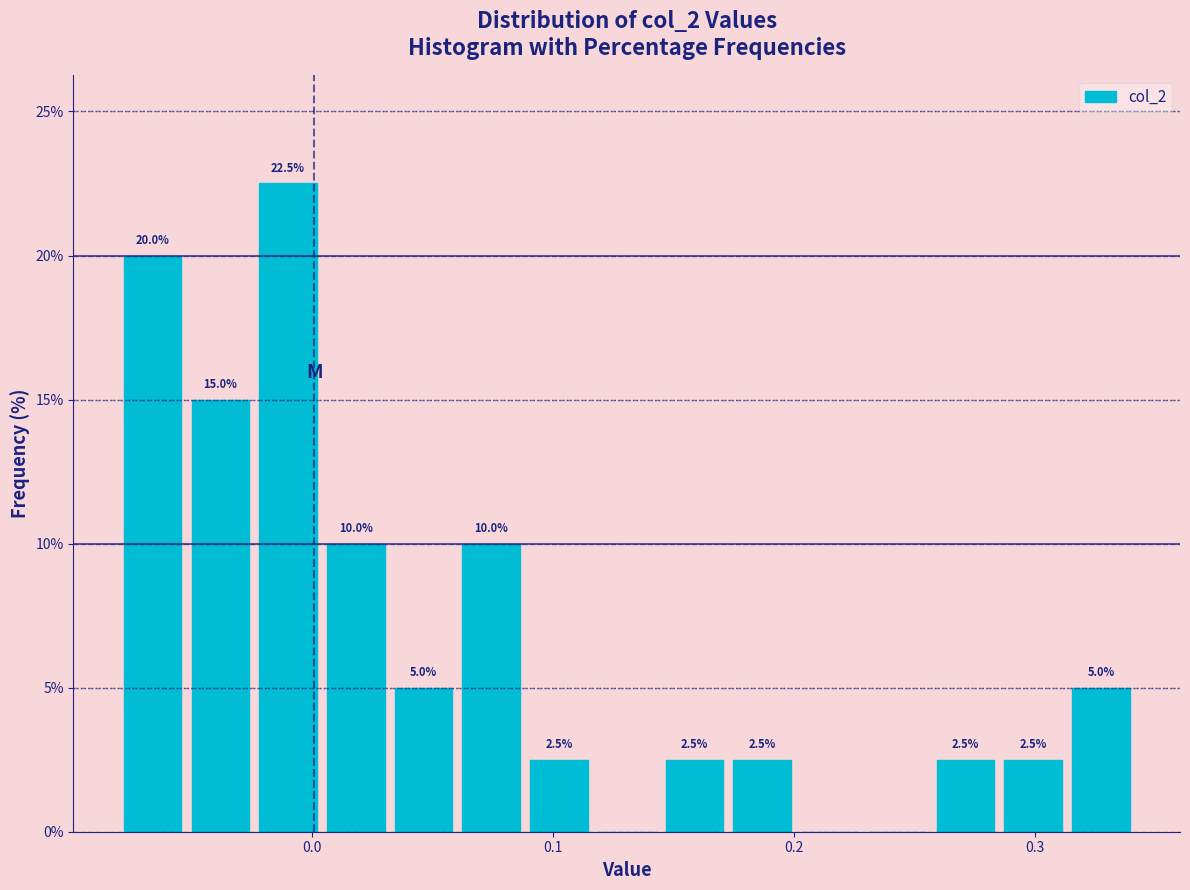

Around what value on the x-axis is the tallest bar? Give the approximate position of its centre, as read against the axis.

-0.01